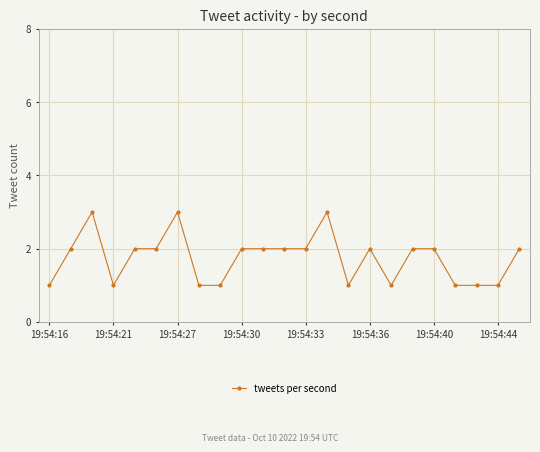

What is the sum of all values?

40